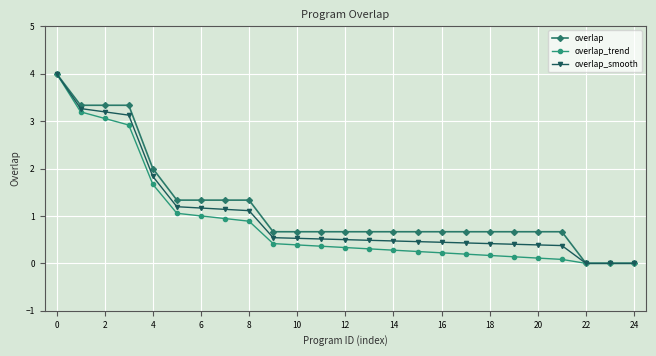

What is the maximum value for overlap_smooth?

4.0